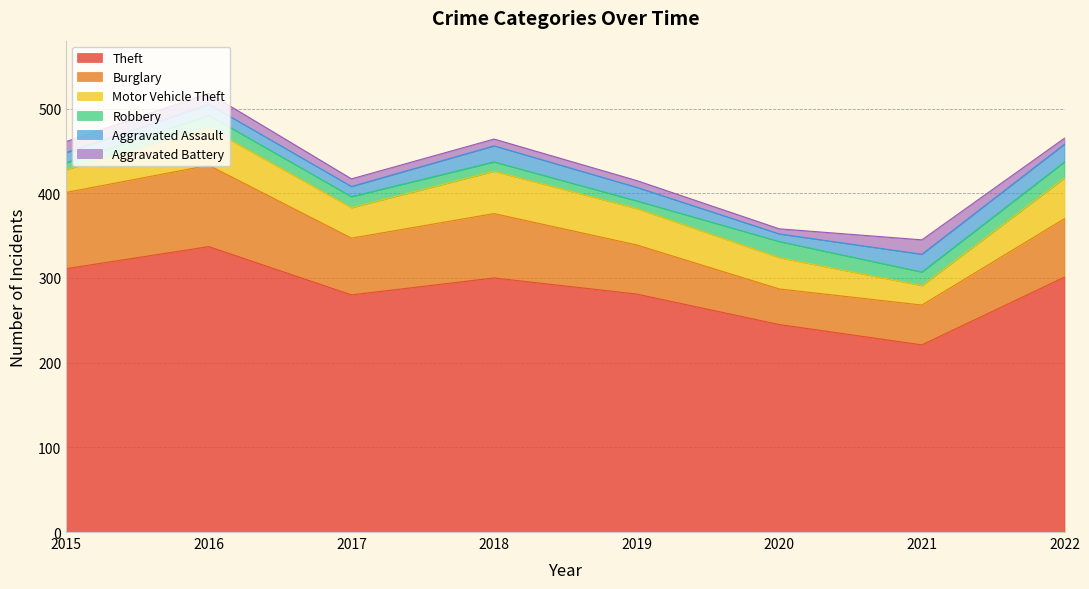

True or false: Burglary has a value of 122 at 2015.

False